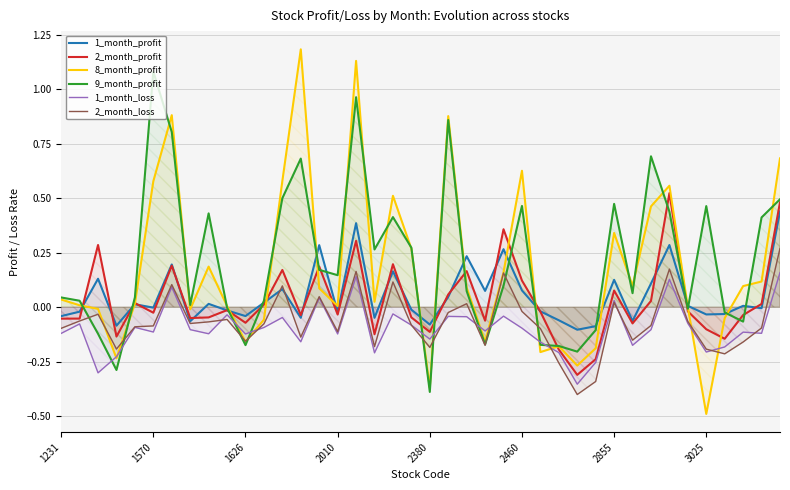

Which has a higher value, 26 or 17?

26